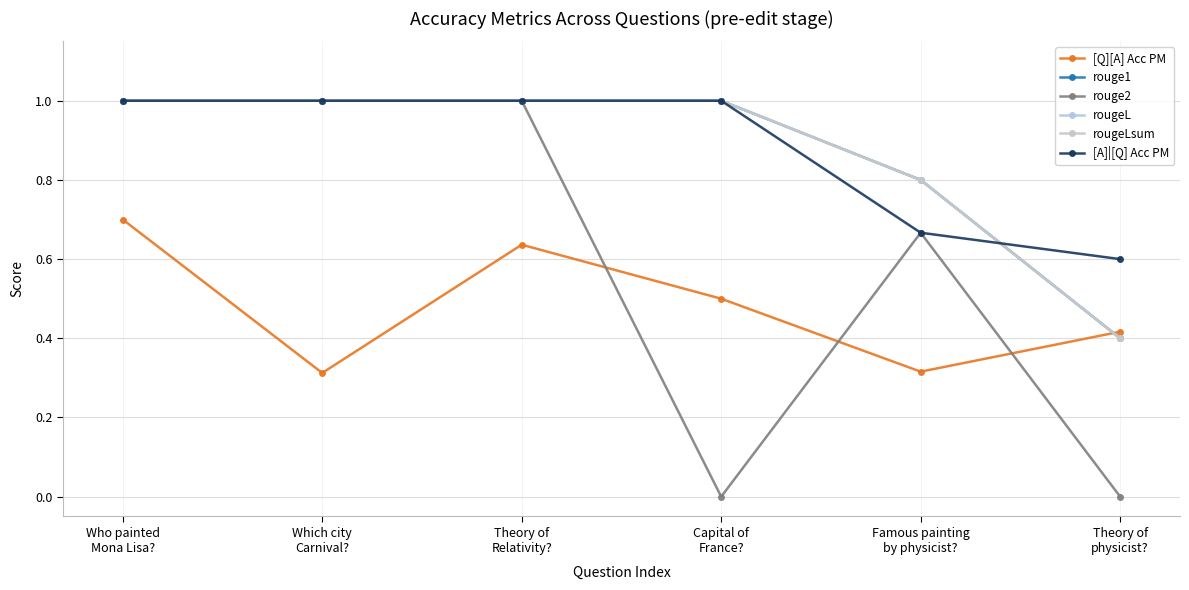

Is this an area chart (filled region under the line)?

No